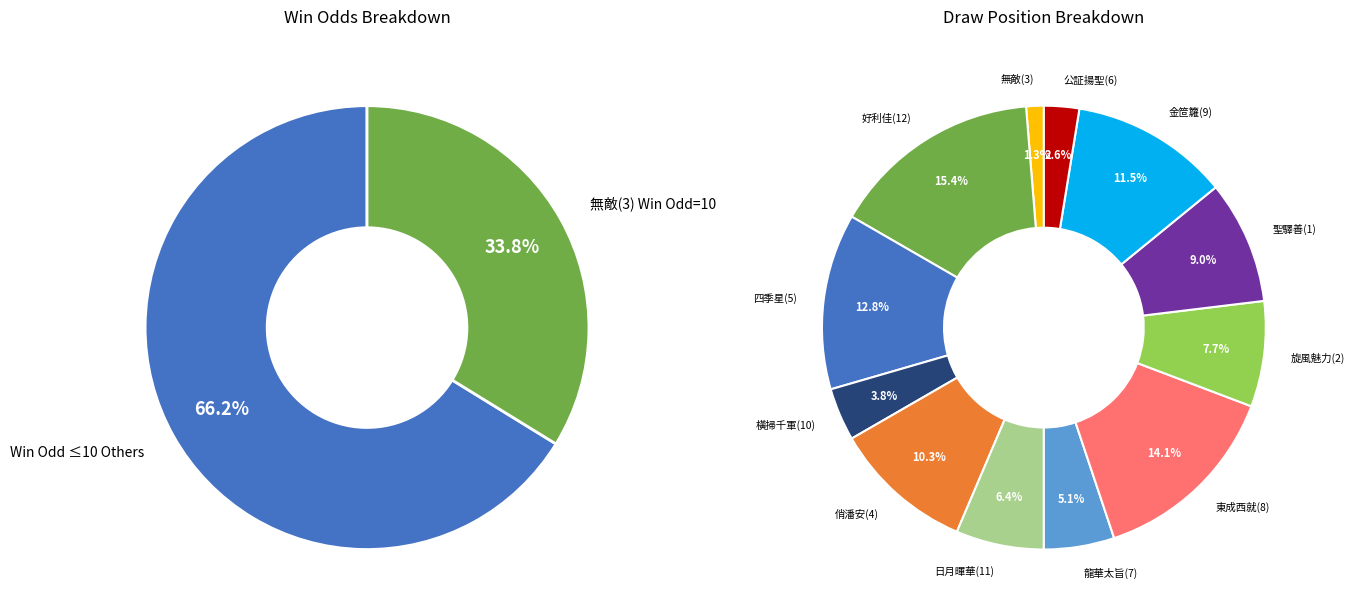

True or false: 旋風魅力(2) accounts for 8% of the total.

True